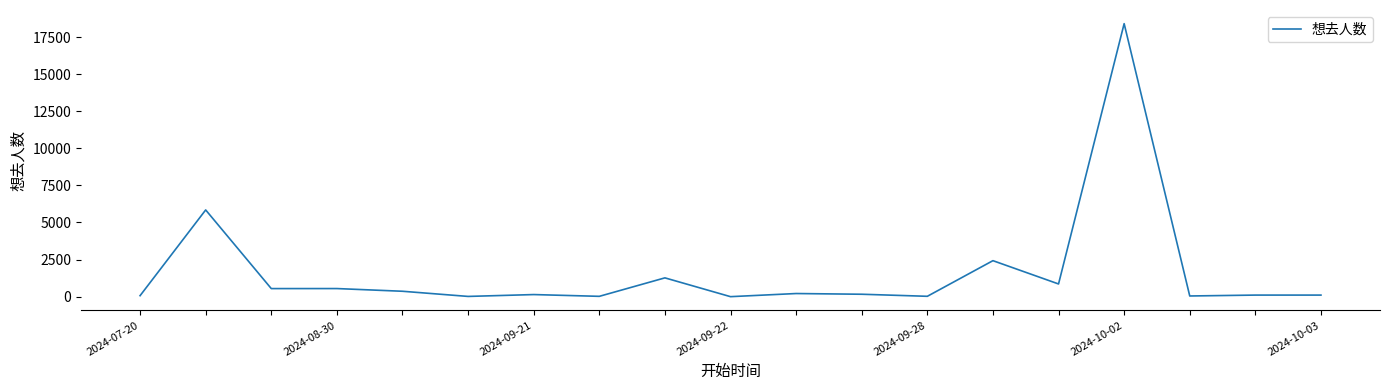

At which category does the chart reach its minimum across all series?

9